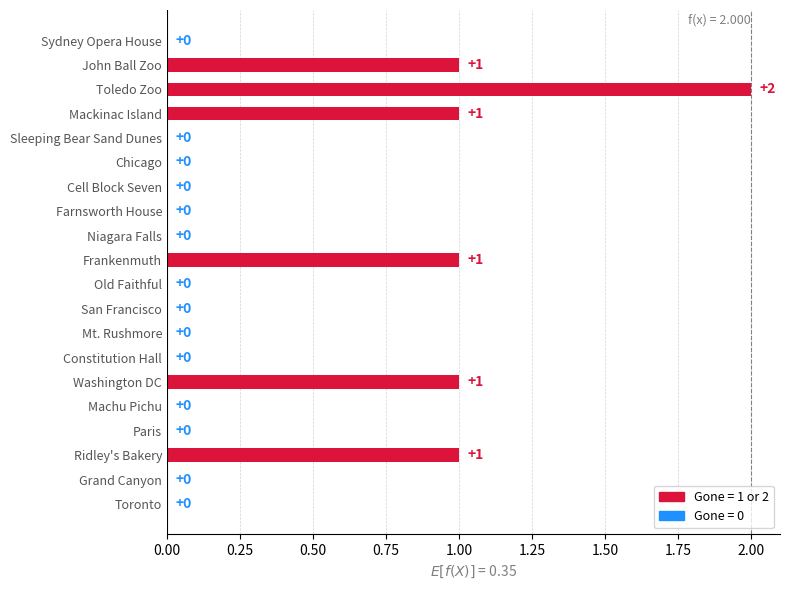

Reading top to bottom, transcribe all the data shown in this chart.

Sydney Opera House=0	John Ball Zoo=1	Toledo Zoo=2	Mackinac Island=1	Sleeping Bear Sand Dunes=0	Chicago=0	Cell Block Seven=0	Farnsworth House=0	Niagara Falls=0	Frankenmuth=1	Old Faithful=0	San Francisco=0	Mt. Rushmore=0	Constitution Hall=0	Washington DC=1	Machu Pichu=0	Paris=0	Ridley's Bakery=1	Grand Canyon=0	Toronto=0